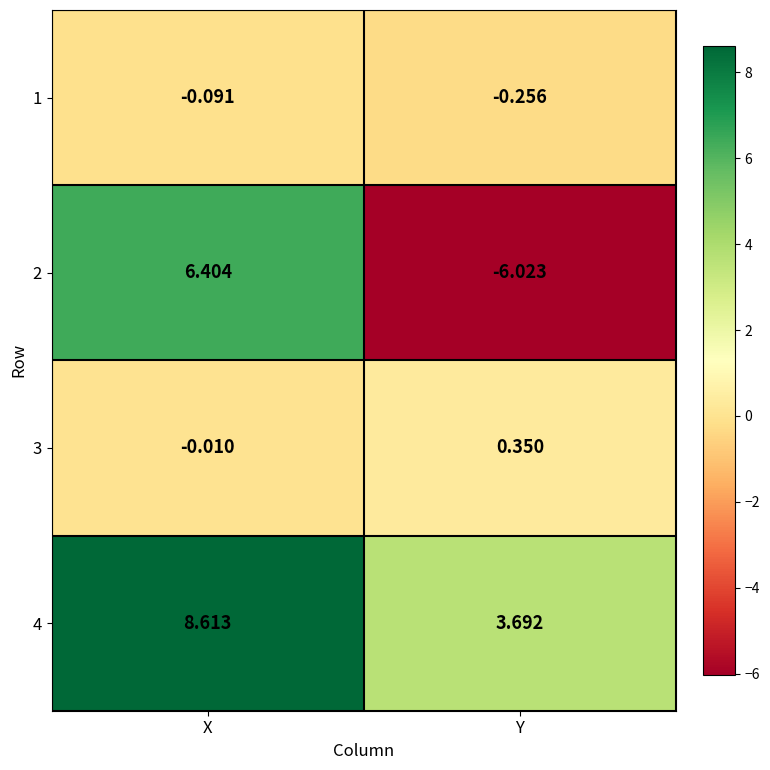

What is the maximum value shown in the chart?

8.6